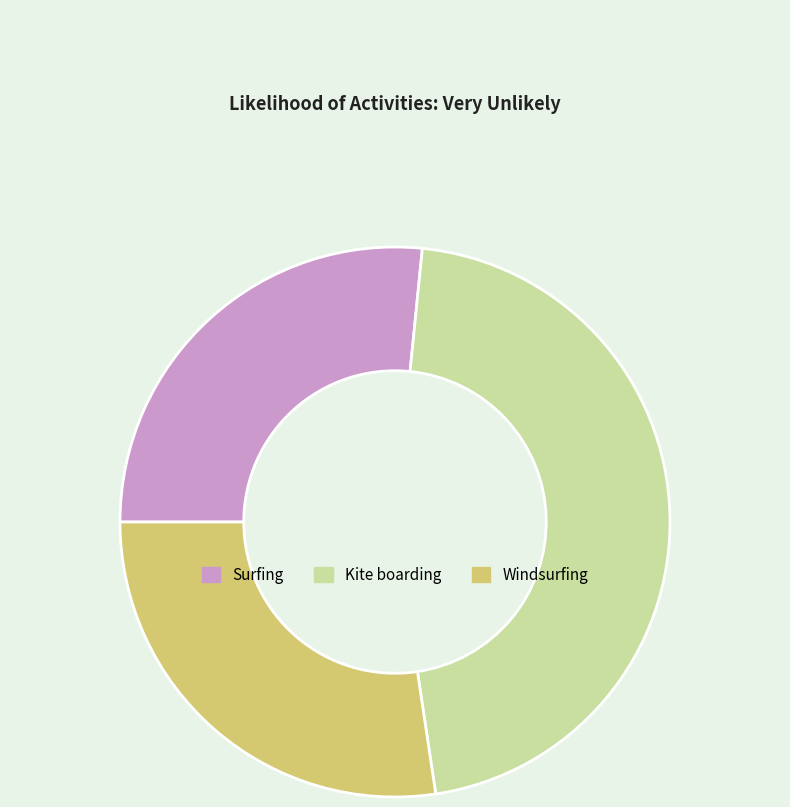

The Surfing slice represents 21% of the pie. True or false?

False